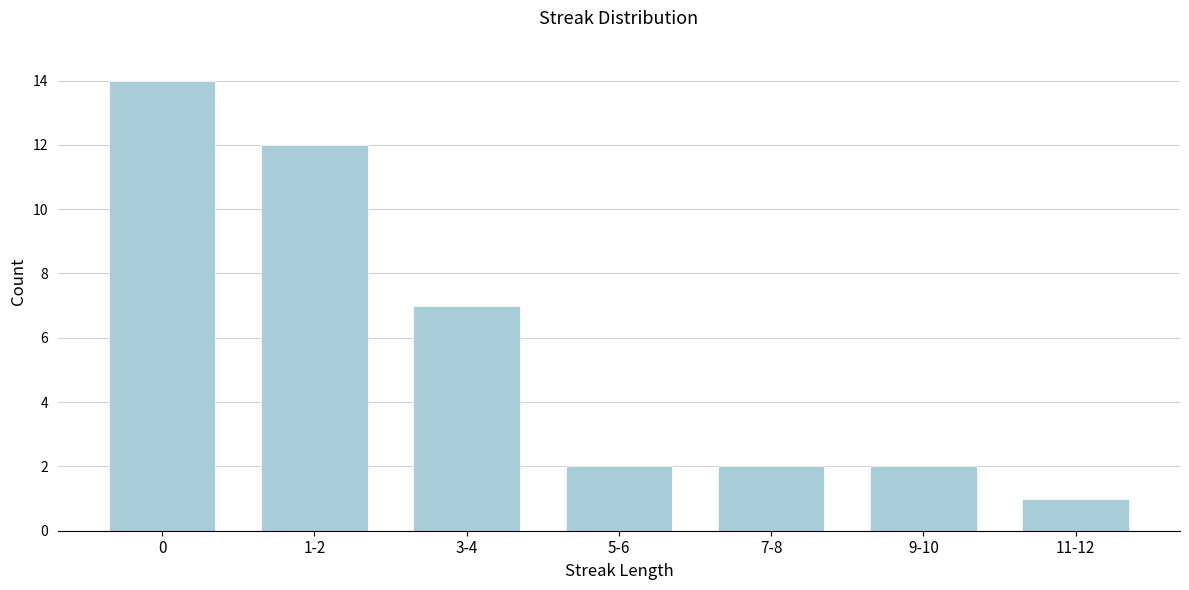

Reading left to right, list all the values displayed in this chart.

0=14	1-2=12	3-4=7	5-6=2	7-8=2	9-10=2	11-12=1